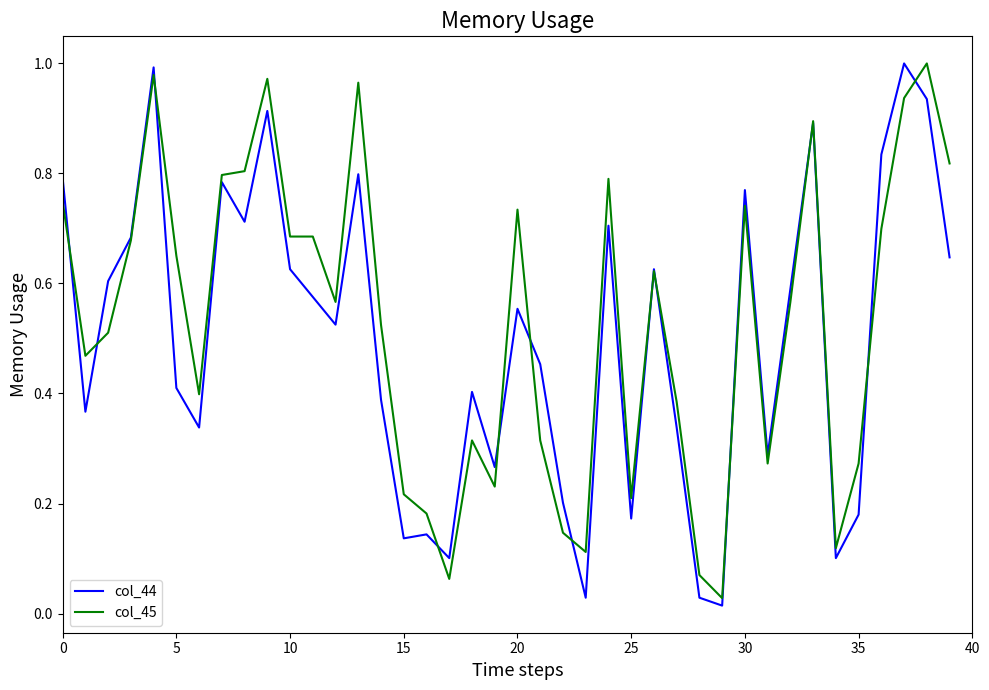

Reading left to right, list all the values displayed in this chart.

col_44: 0.8	0.4	0.6	0.7	1.0	0.4	0.3	0.8	0.7	0.9	0.6	0.6	0.5	0.8	0.4	0.1	0.1	0.1	0.4	0.3	0.6	0.5	0.2	0.0	0.7	0.2	0.6	0.3	0.0	0.0	0.8	0.3	0.6	0.9	0.1	0.2	0.8	1.0	0.9	0.6
col_45: 0.7	0.5	0.5	0.7	1.0	0.7	0.4	0.8	0.8	1.0	0.7	0.7	0.6	1.0	0.5	0.2	0.2	0.1	0.3	0.2	0.7	0.3	0.1	0.1	0.8	0.2	0.6	0.4	0.1	0.0	0.7	0.3	0.6	0.9	0.1	0.3	0.7	0.9	1.0	0.8